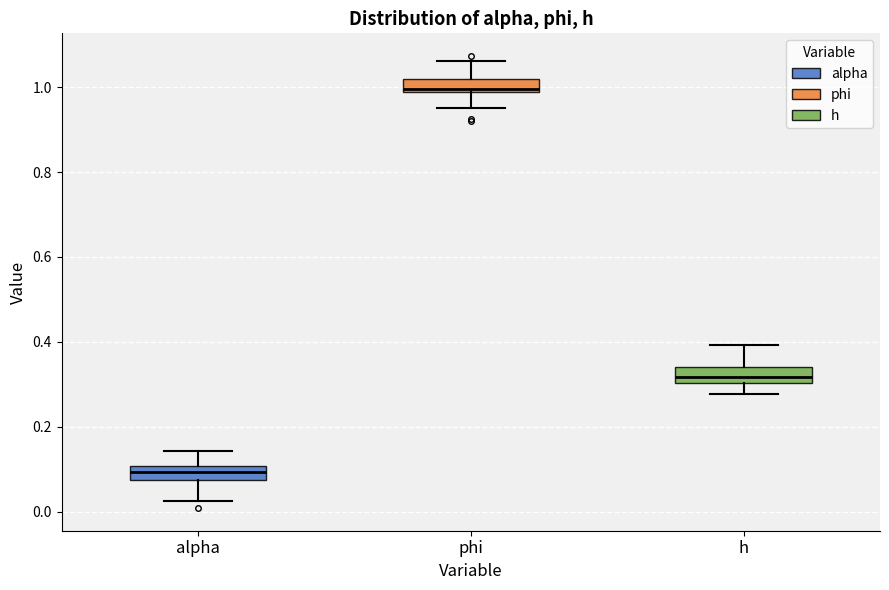

Reading left to right, read every box against the y-axis: the position of its median line, the range the box covers, and the ends of its whiskers. The values are not printed on the chart, so give them approximately, as read against the axis.

alpha: median 0.10 (inside the box), box 0.08 to 0.10, whiskers 0.02 to 0.14
phi: median 1.00, box 0.98 to 1.02, whiskers 0.96 to 1.06
h: median 0.32, box 0.30 to 0.34, whiskers 0.28 to 0.40